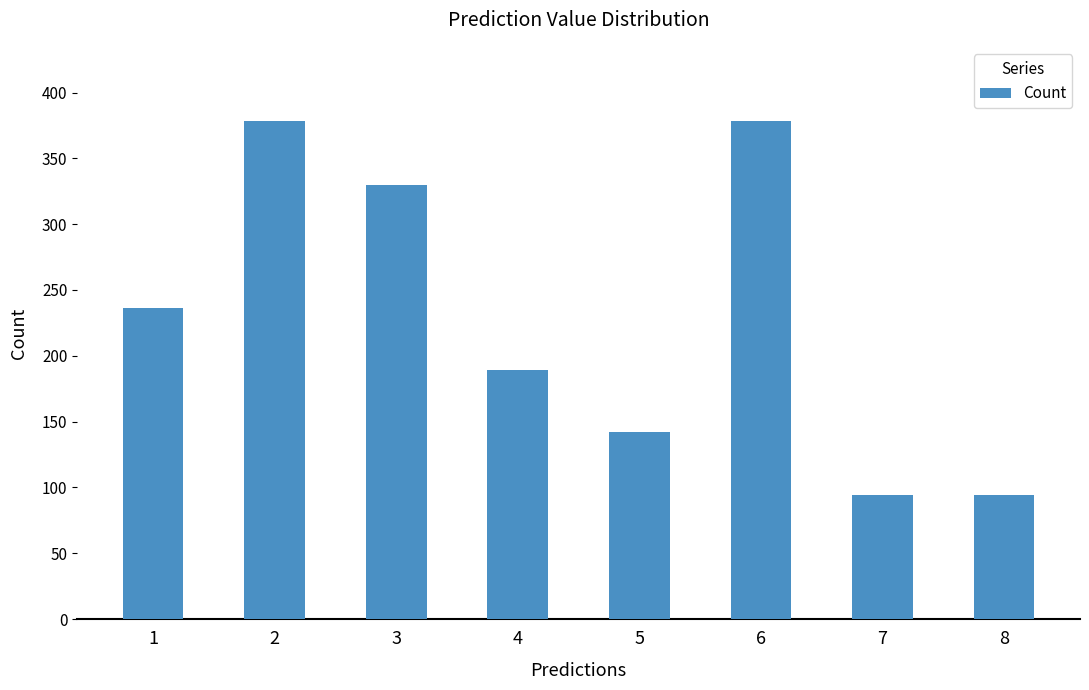

The value at 7 is 133. True or false?

False